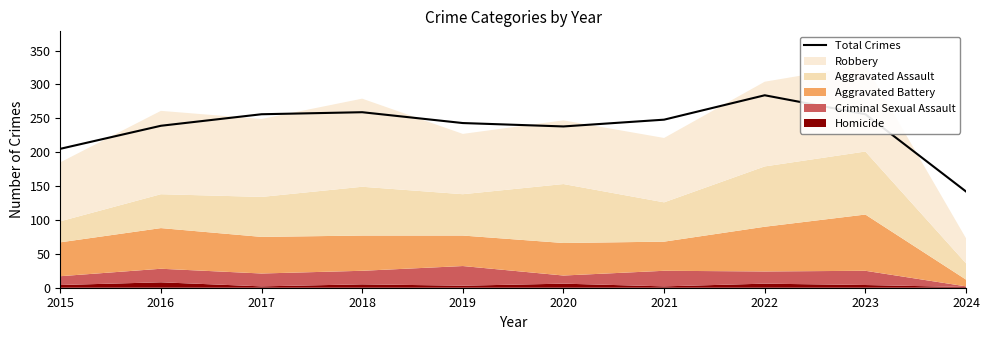

Where is the first local maximum?

2018